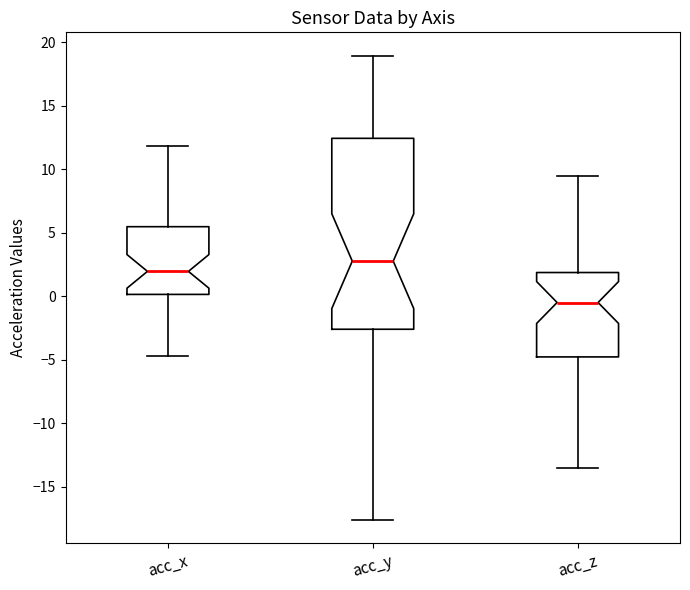

Which box's median line is the highest?

acc_y